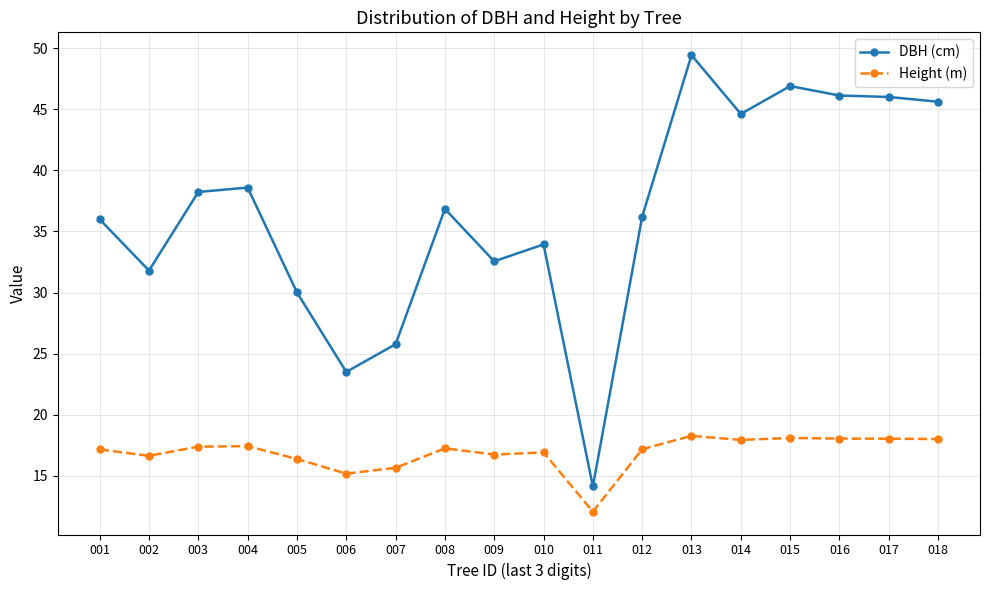

What is the difference between the highest and lowest values at 010?

17.0